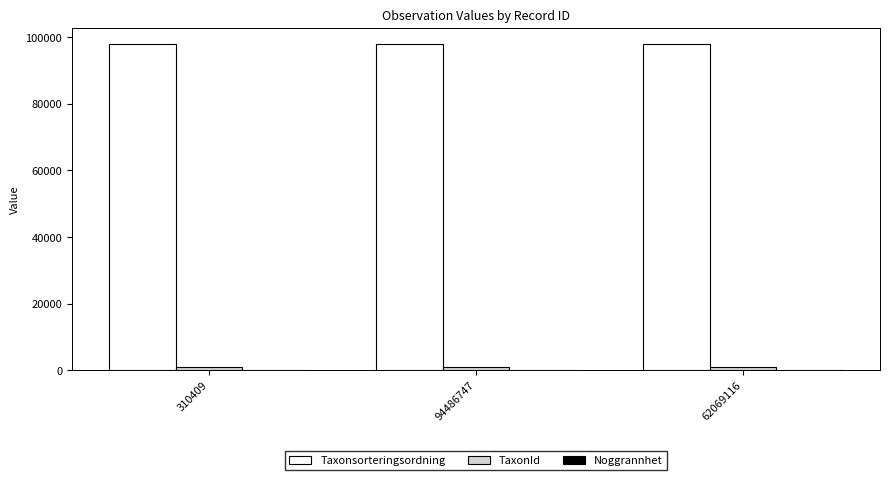

What is the maximum value shown in the chart?

97857